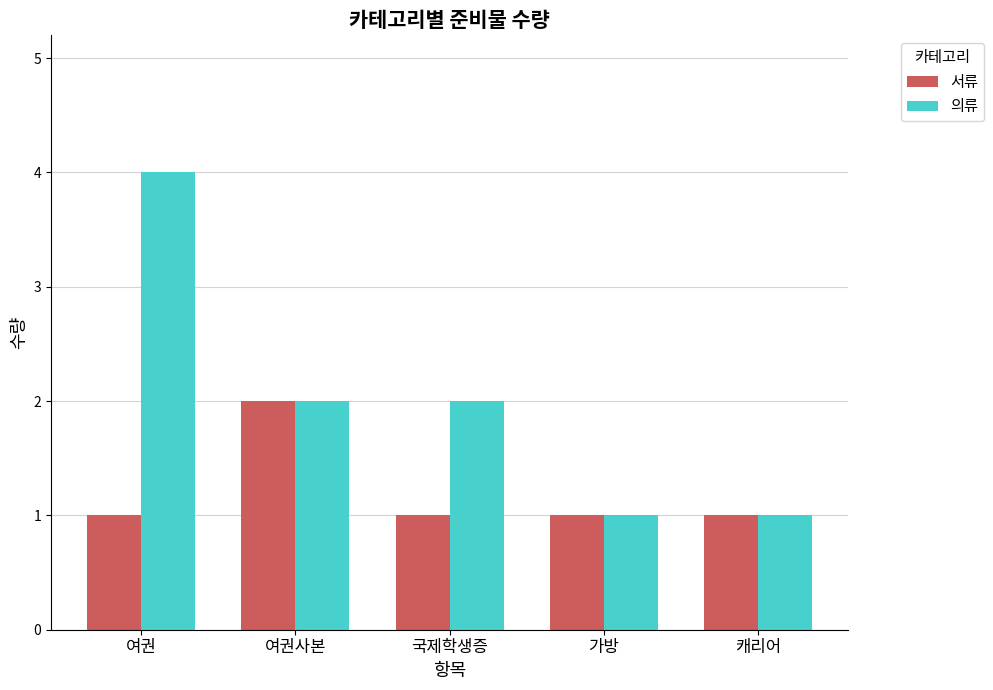

What is the difference between the second highest and second lowest values in the 의류 series?

1